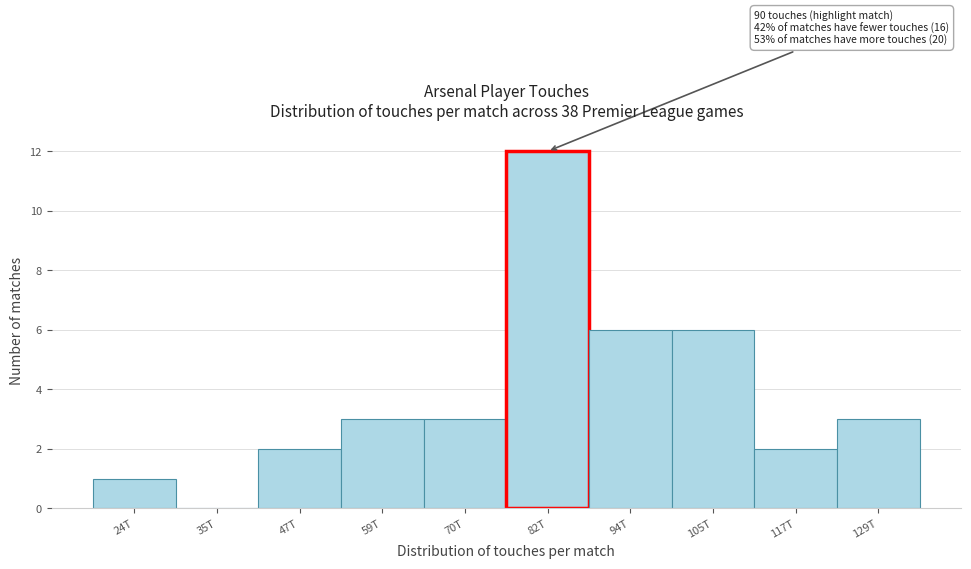

Reading right to left, transcribe all the data shown in this chart.

129T=3	117T=2	105T=6	94T=6	82T=12	70T=3	59T=3	47T=2	35T=0	24T=1